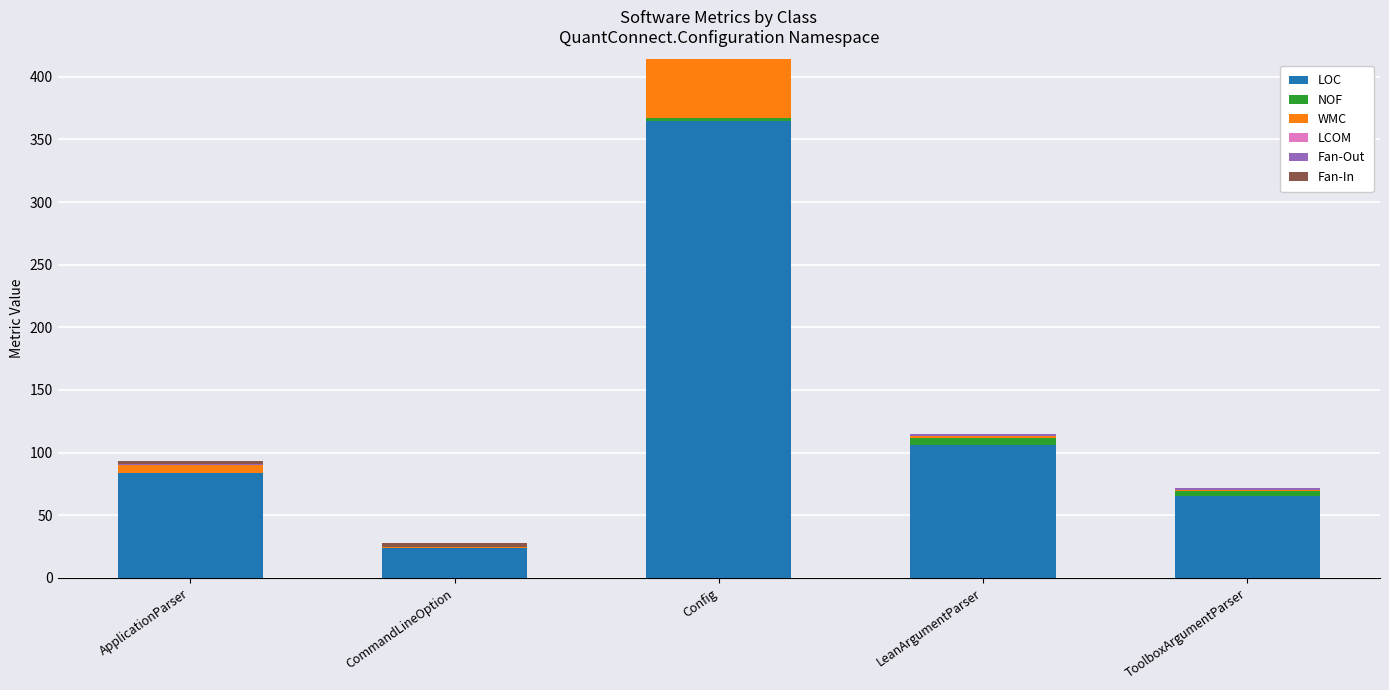

At which label does LOC reach its peak?

Config